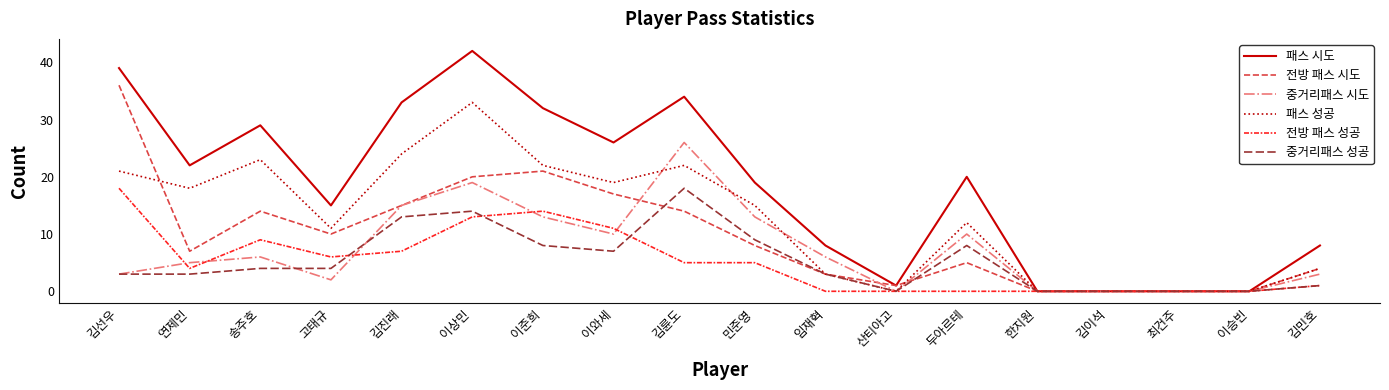

Between which two adjacent categories do 중거리패스 시도 and 전방 패스 성공 first intersect?

김선우 and 연제민